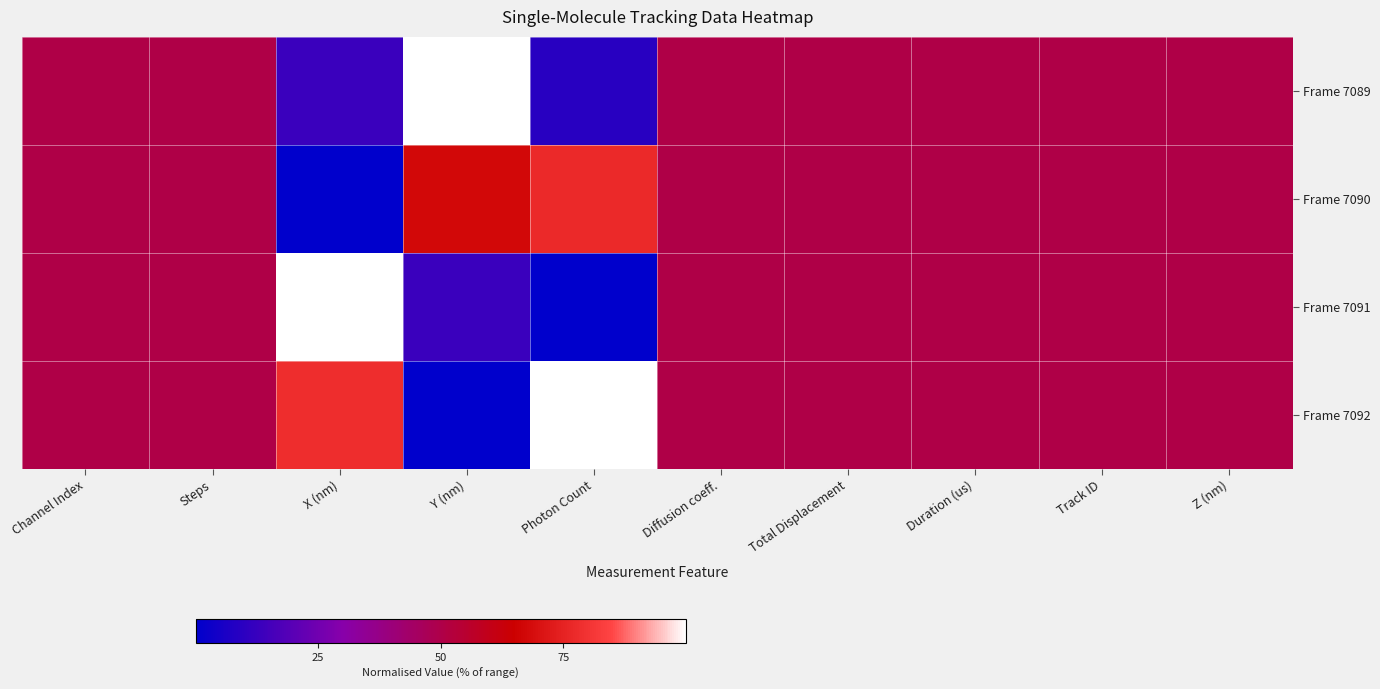

Which series has the widest spread of values?

Frame 7091